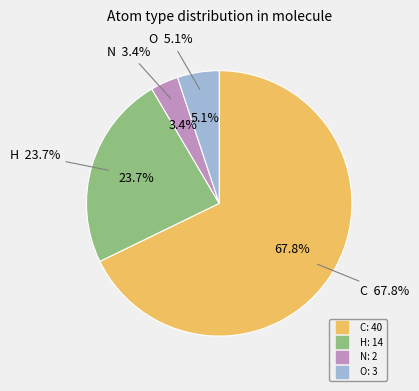

Between C and N, which is larger?

C